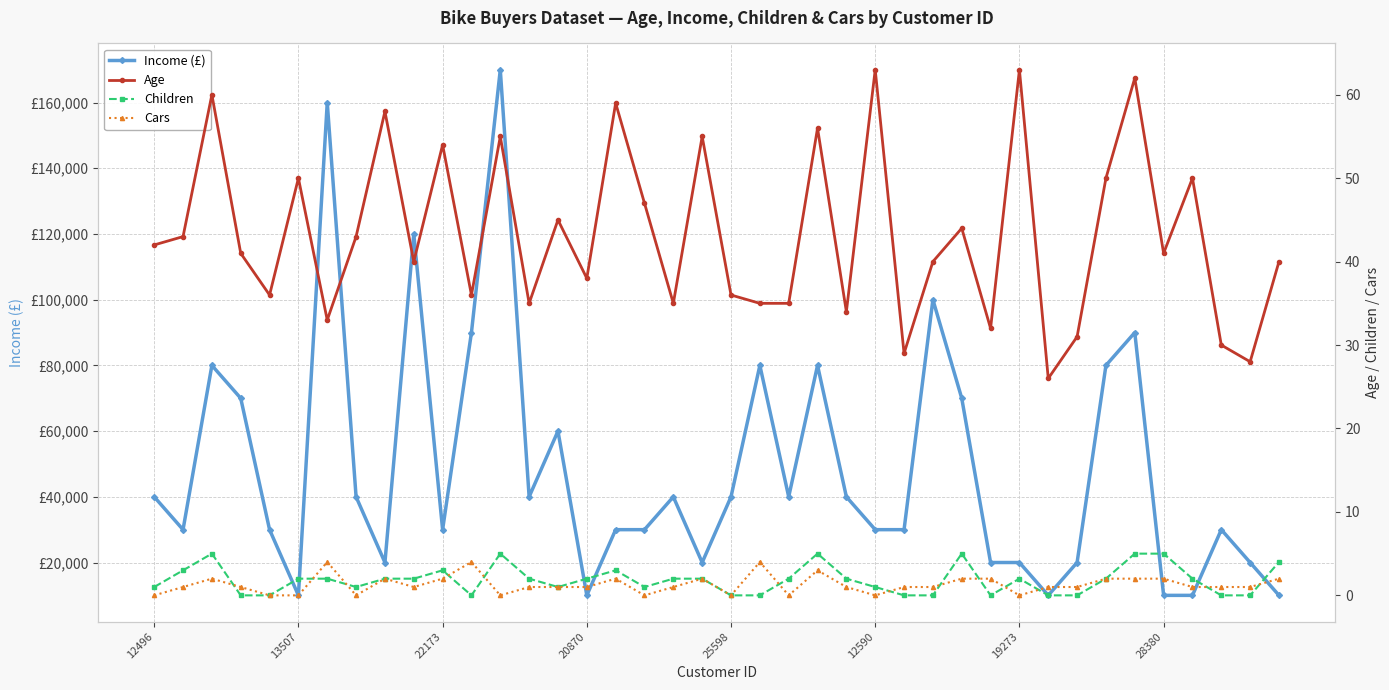

Reading right to left, list all the values displayed in this chart.

Income (£): 10000	20000	30000	10000	10000	90000	80000	20000	10000	20000	20000	70000	100000	30000	30000	40000	80000	40000	80000	40000	20000	40000	30000	30000	10000	60000	40000	170000	90000	30000	120000	20000	40000	160000	10000	30000	70000	80000	30000	40000
Age: 40	28	30	50	41	62	50	31	26	63	32	44	40	29	63	34	56	35	35	36	55	35	47	59	38	45	35	55	36	54	40	58	43	33	50	36	41	60	43	42
Children: 4	0	0	2	5	5	2	0	0	2	0	5	0	0	1	2	5	2	0	0	2	2	1	3	2	1	2	5	0	3	2	2	1	2	2	0	0	5	3	1
Cars: 2	1	1	1	2	2	2	1	1	0	2	2	1	1	0	1	3	0	4	0	2	1	0	2	1	1	1	0	4	2	1	2	0	4	0	0	1	2	1	0